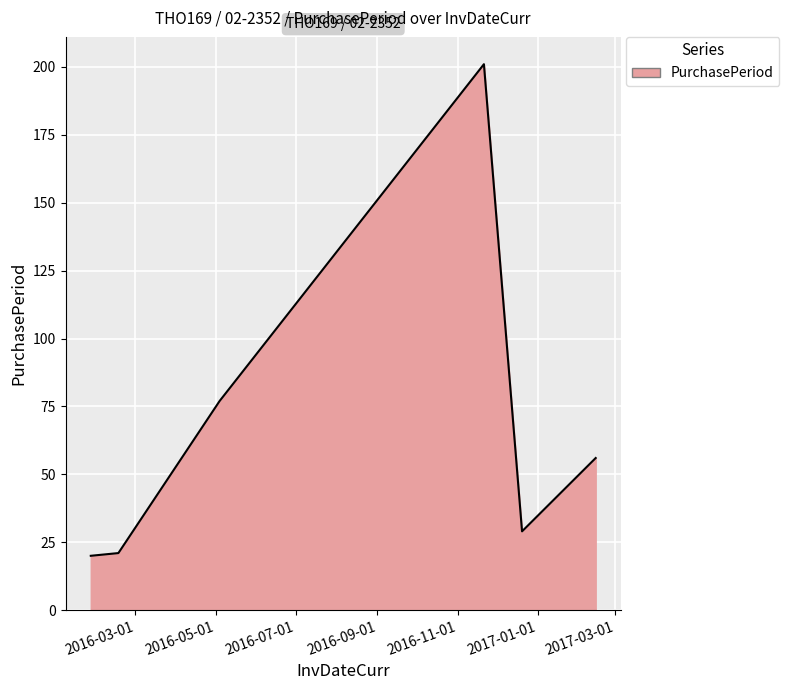

True or false: the data has more than 2 interior local peaks.

False